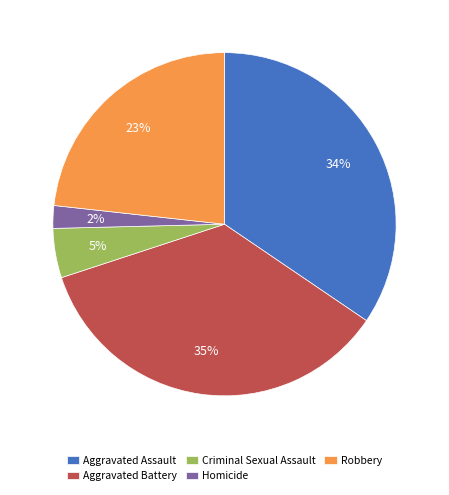

To the nearest percent, what is the average slice percentage?

20%